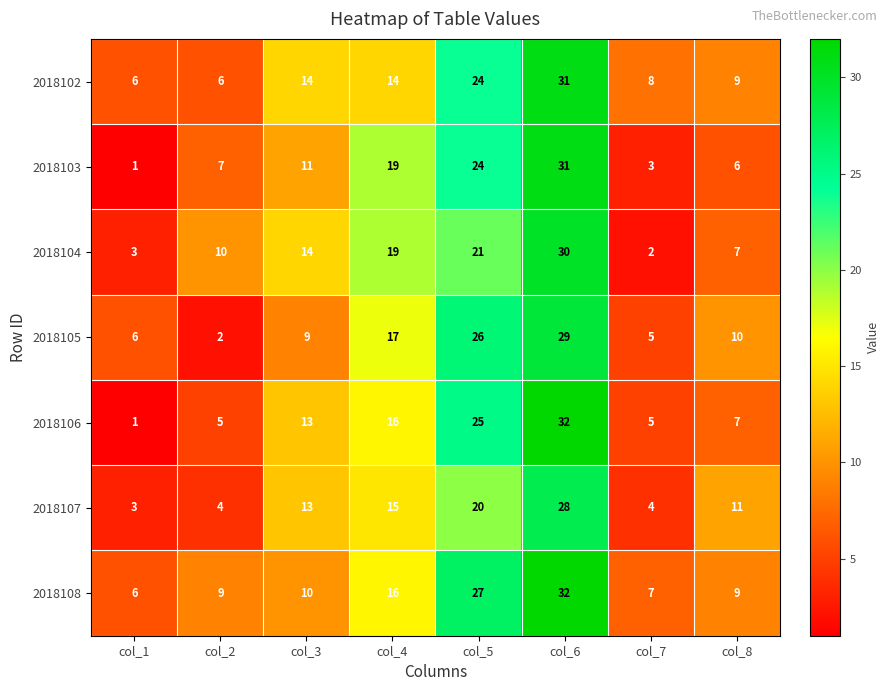

True or false: 2018106 has a value of 7 at col_8.

True